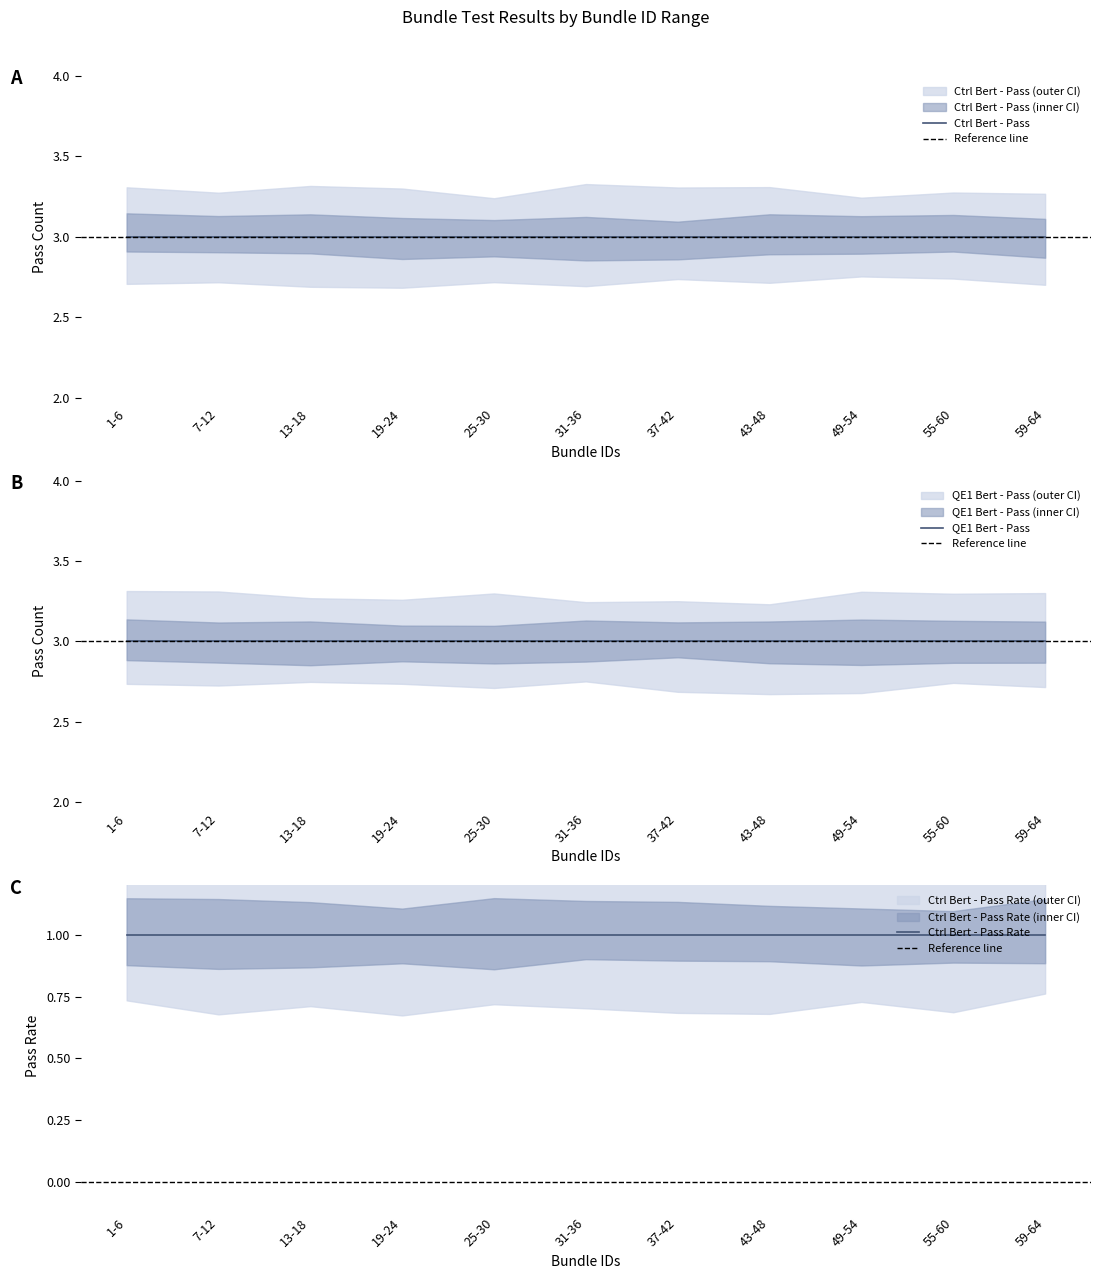

True or false: QE1 Bert - Fail and QE1 Bert - Pass cross at least once.

False